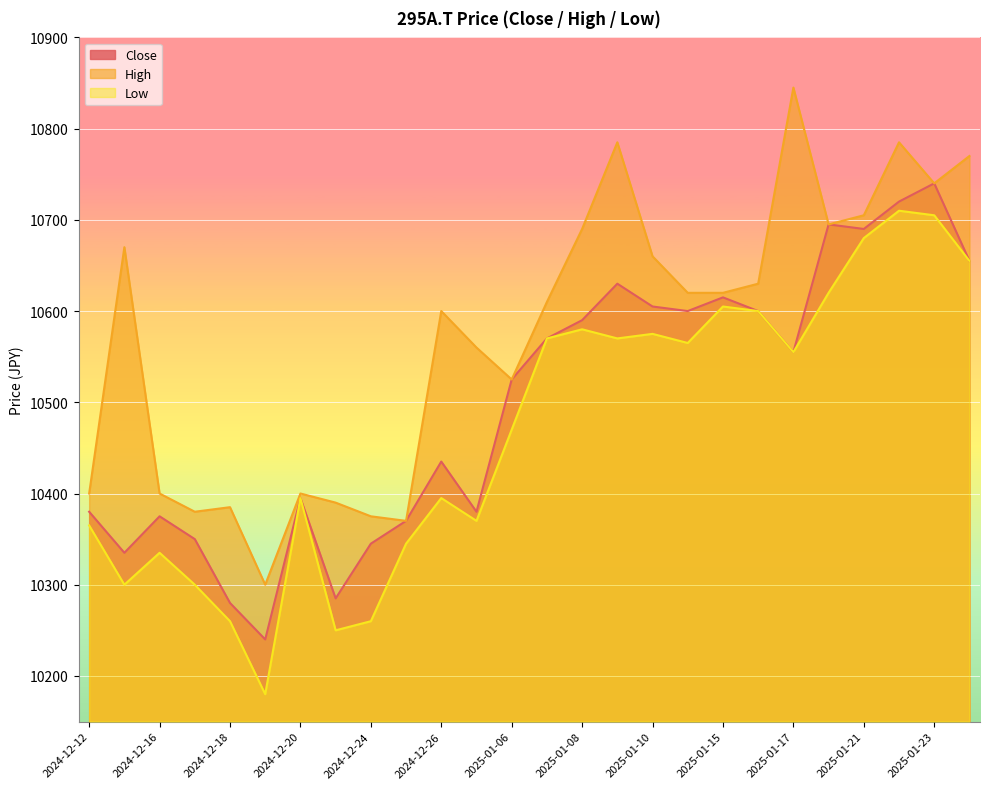

Reading left to right, what are all the values shown in this chart?

Close: 2024-12-12=10380	2024-12-13=10335	2024-12-16=10375	2024-12-17=10350	2024-12-18=10280	2024-12-19=10240	2024-12-20=10395	2024-12-23=10285	2024-12-24=10345	2024-12-25=10370	2024-12-26=10435	2024-12-30=10380	2025-01-06=10525	2025-01-07=10570	2025-01-08=10590	2025-01-09=10630	2025-01-10=10605	2025-01-14=10600	2025-01-15=10615	2025-01-16=10600	2025-01-17=10555	2025-01-20=10695	2025-01-21=10690	2025-01-22=10720	2025-01-23=10740	2025-01-24=10655
High: 2024-12-12=10400	2024-12-13=10670	2024-12-16=10400	2024-12-17=10380	2024-12-18=10385	2024-12-19=10300	2024-12-20=10400	2024-12-23=10390	2024-12-24=10375	2024-12-25=10370	2024-12-26=10600	2024-12-30=10560	2025-01-06=10525	2025-01-07=10610	2025-01-08=10690	2025-01-09=10785	2025-01-10=10660	2025-01-14=10620	2025-01-15=10620	2025-01-16=10630	2025-01-17=10845	2025-01-20=10695	2025-01-21=10705	2025-01-22=10785	2025-01-23=10740	2025-01-24=10770
Low: 2024-12-12=10365	2024-12-13=10300	2024-12-16=10335	2024-12-17=10300	2024-12-18=10260	2024-12-19=10180	2024-12-20=10395	2024-12-23=10250	2024-12-24=10260	2024-12-25=10345	2024-12-26=10395	2024-12-30=10370	2025-01-06=10470	2025-01-07=10570	2025-01-08=10580	2025-01-09=10570	2025-01-10=10575	2025-01-14=10565	2025-01-15=10605	2025-01-16=10600	2025-01-17=10555	2025-01-20=10620	2025-01-21=10680	2025-01-22=10710	2025-01-23=10705	2025-01-24=10655